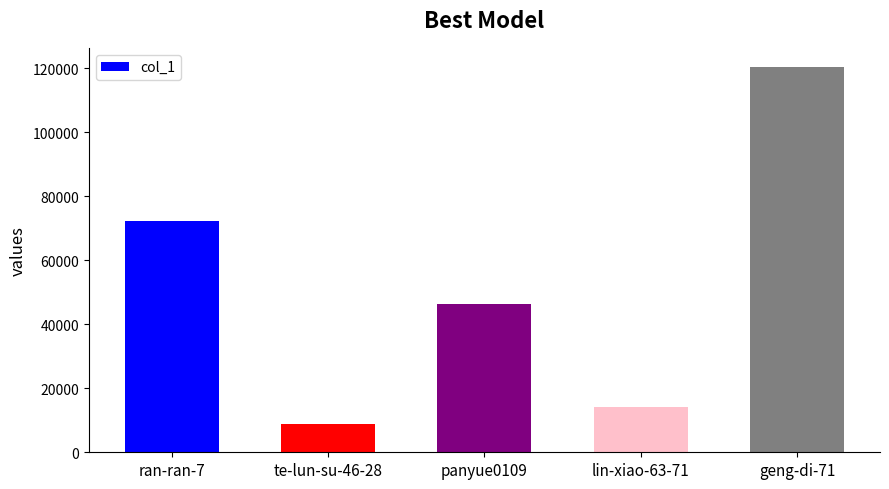

At which category does the chart reach its minimum across all series?

te-lun-su-46-28